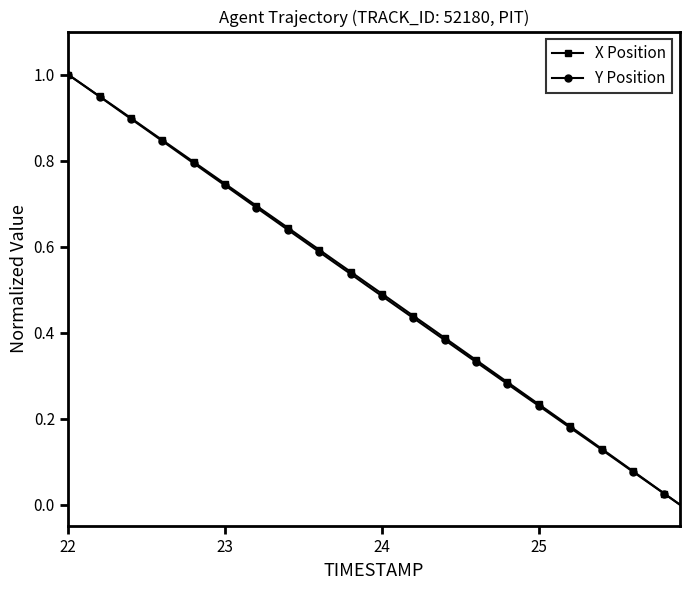

True or false: X Position has more than 1 interior local peaks.

False